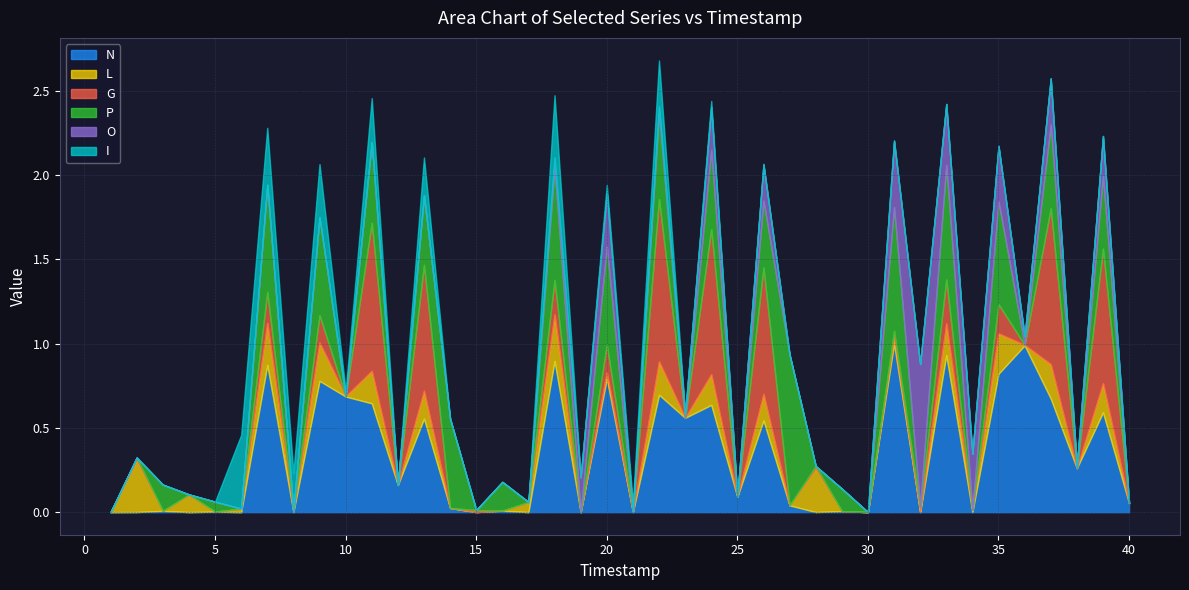

What is the sum of all L values?

3.3